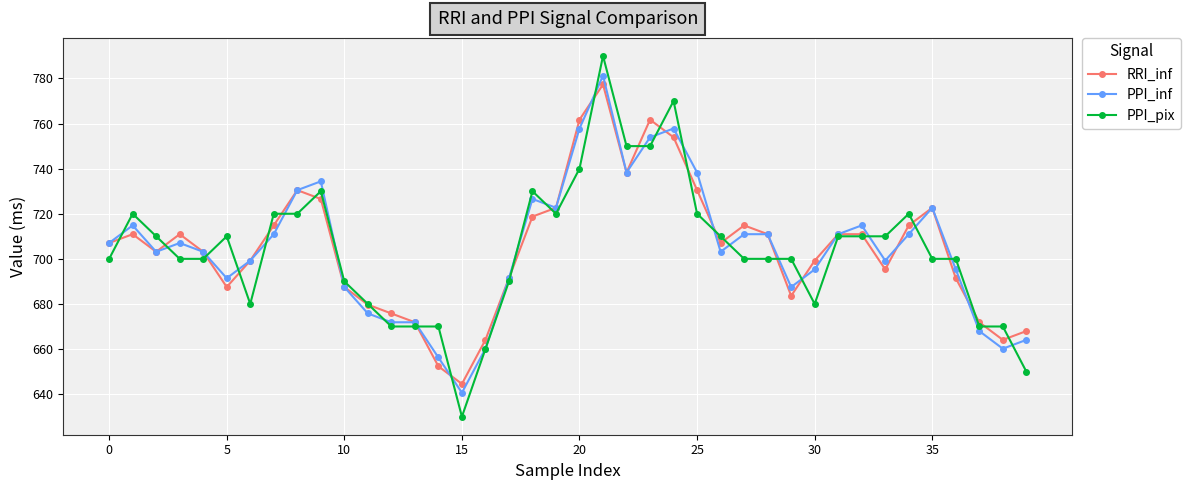

At how many categories does at least one series exceed 782?

1